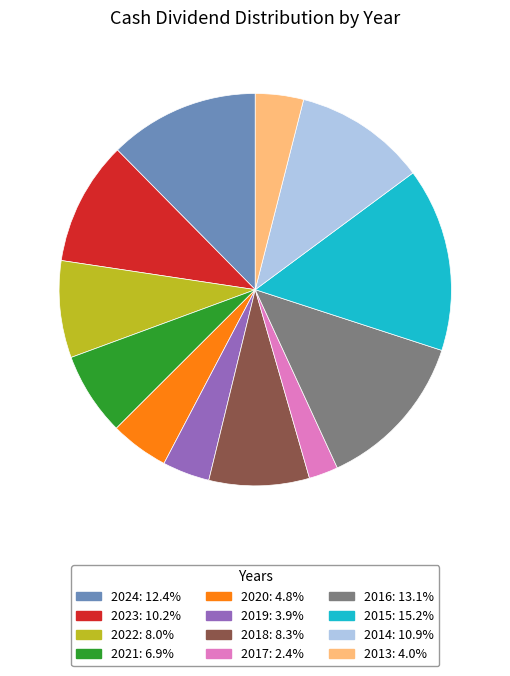

How many segments does this pie chart have?

12